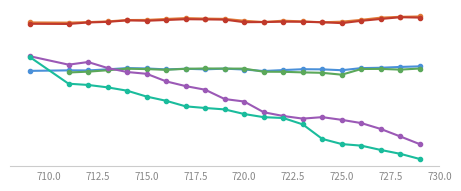

What is the lowest value of the col_25 series?

164.1